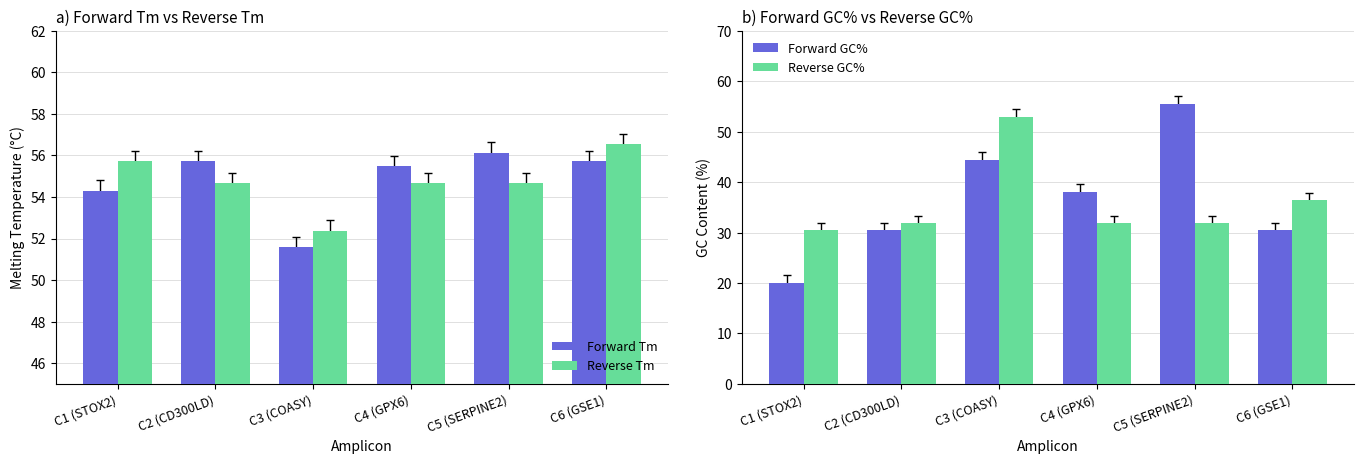

What is the value of the Forward GC% bar at the 5th from the left?

55.6